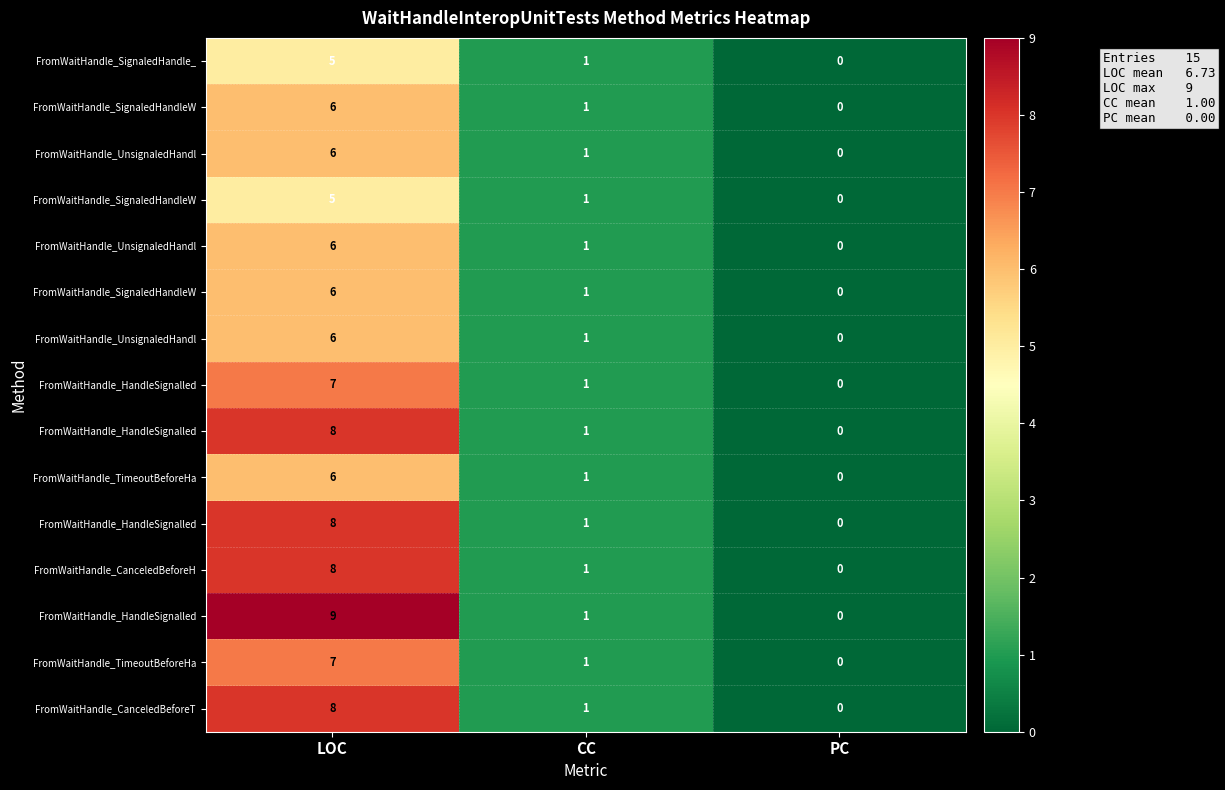

Reading right to left, extract all data points from this chart.

row_0: 0	1	5
row_1: 0	1	6
row_2: 0	1	6
row_3: 0	1	5
row_4: 0	1	6
row_5: 0	1	6
row_6: 0	1	6
row_7: 0	1	7
row_8: 0	1	8
row_9: 0	1	6
row_10: 0	1	8
row_11: 0	1	8
row_12: 0	1	9
row_13: 0	1	7
row_14: 0	1	8